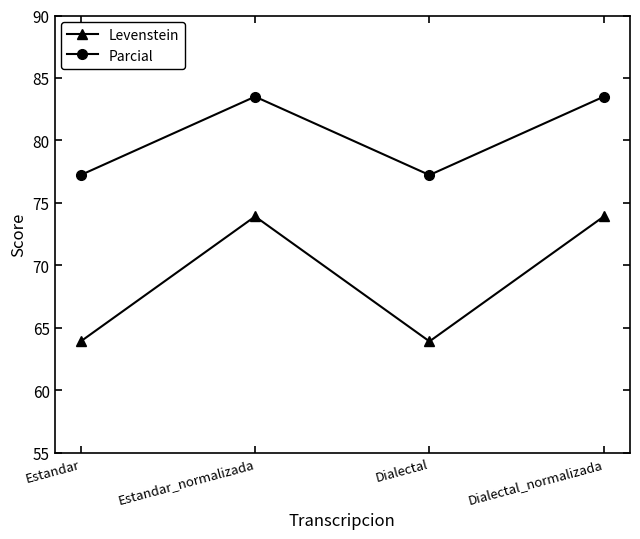

What value does the Levenstein series have at Estandar_normalizada?

73.9